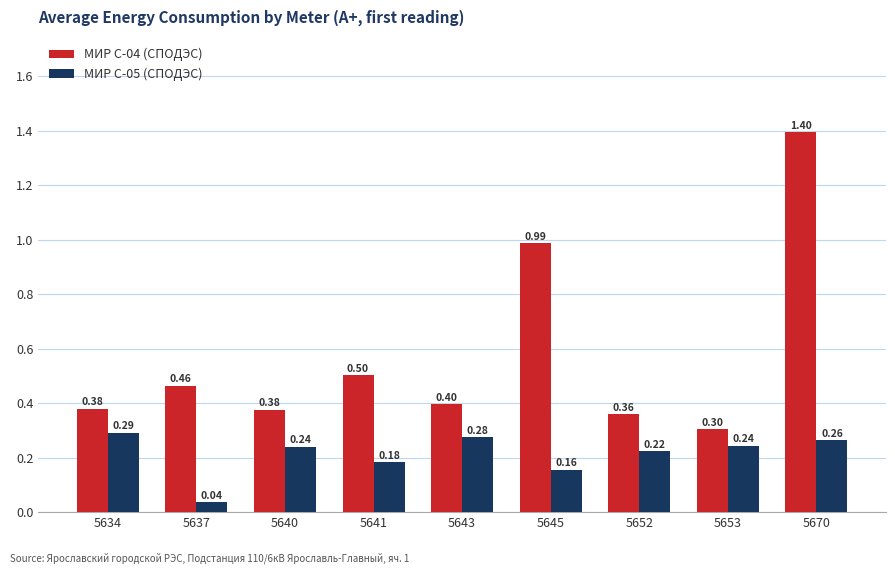

At 5634, list the series in order from largest to smallest.

МИР С-04 (СПОДЭС), МИР С-05 (СПОДЭС)